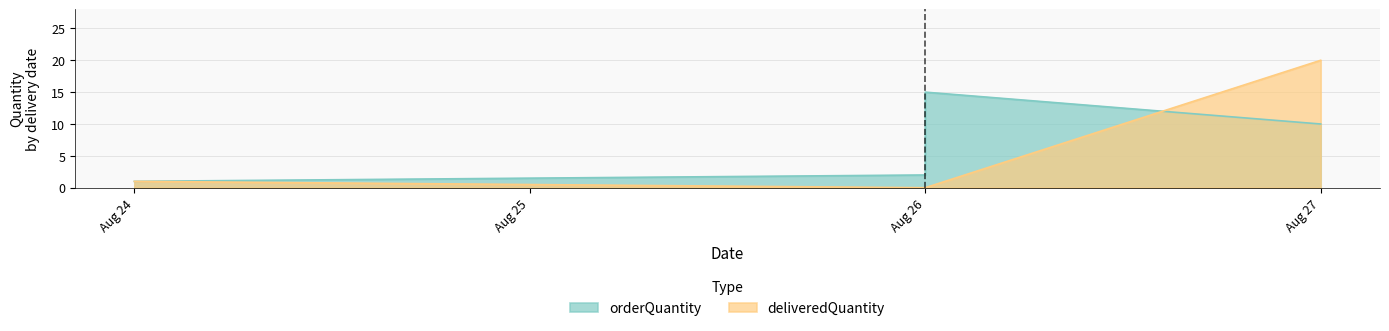

What are all the series names shown in the legend?

orderQuantity, deliveredQuantity